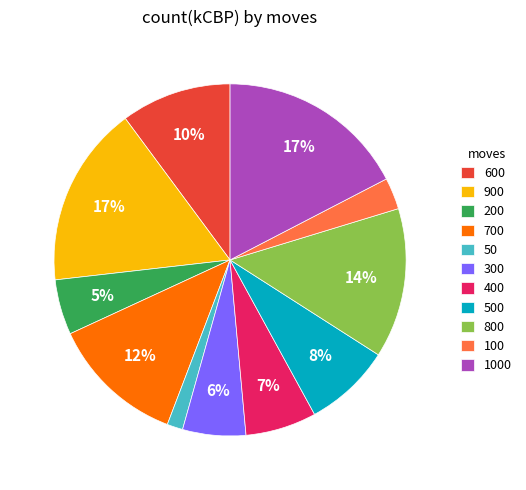

Which category has the smallest portion of the pie?

50